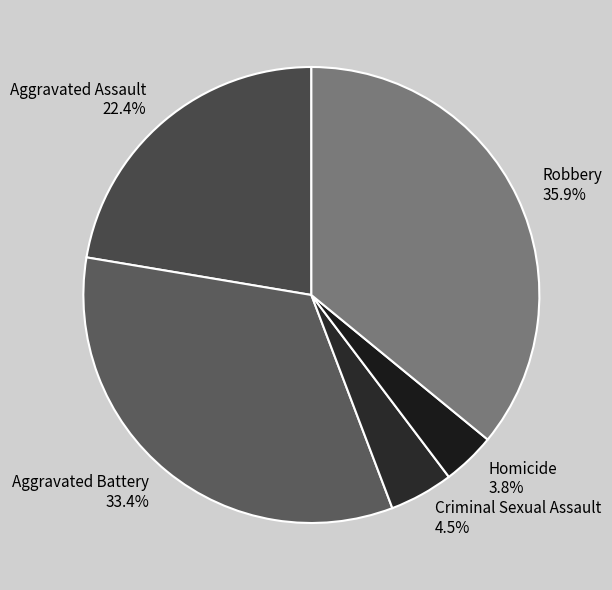

Count the number of slices in the pie.

5